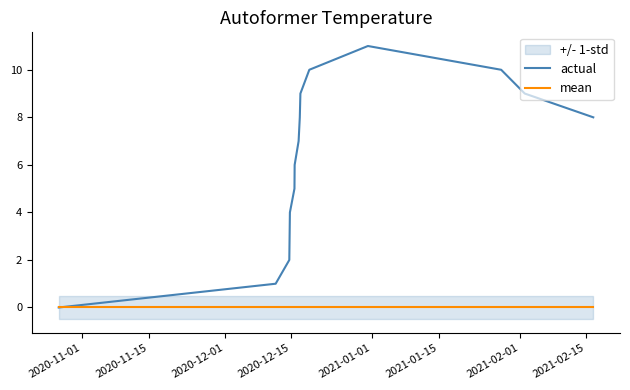

What is the label of the 13th point from the right?

2020-11-15